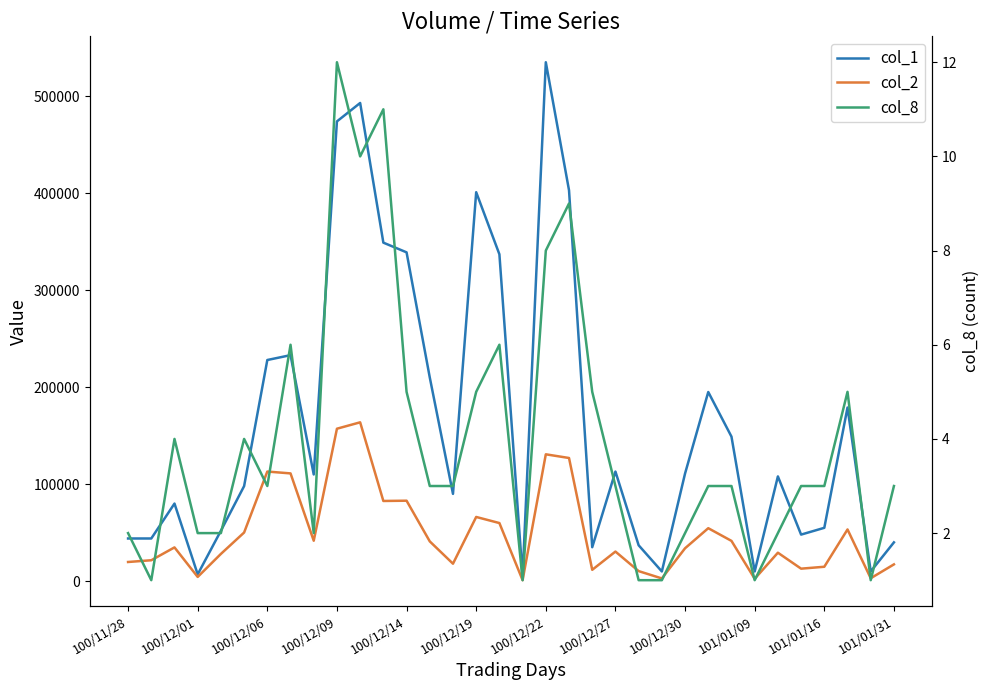

True or false: col_8 and col_2 intersect in this chart.

False